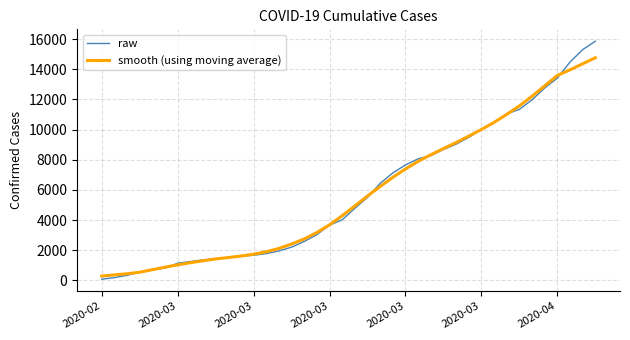

What is the maximum value for raw?

15861.0